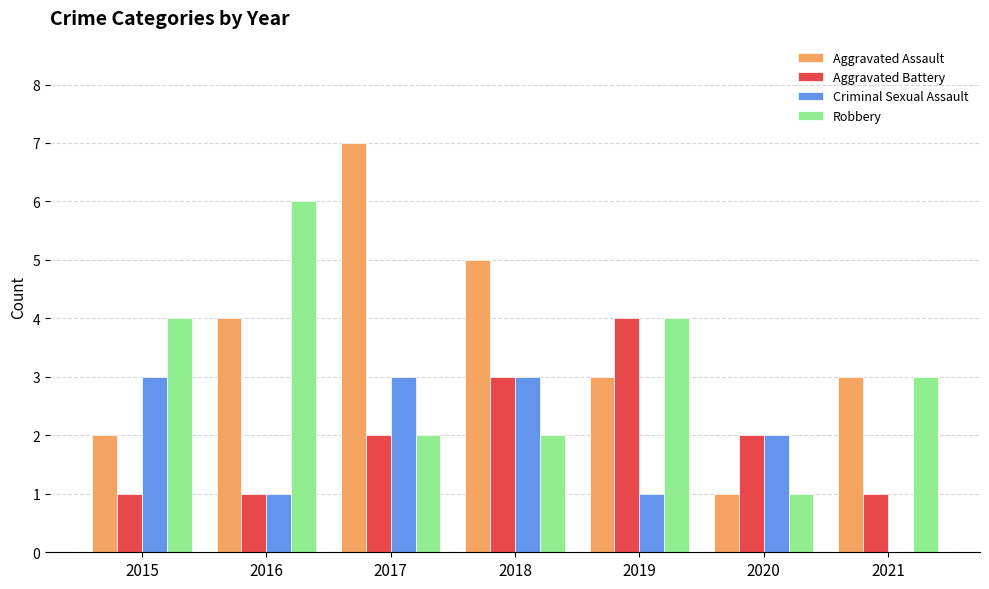

What is the sum of all Criminal Sexual Assault values?

13